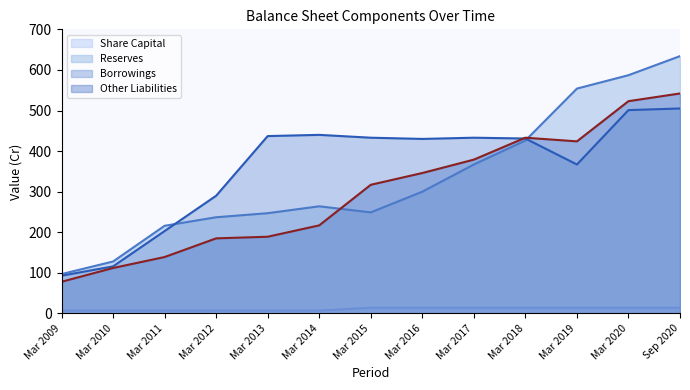

What is the maximum value for Share Capital (line)?

14